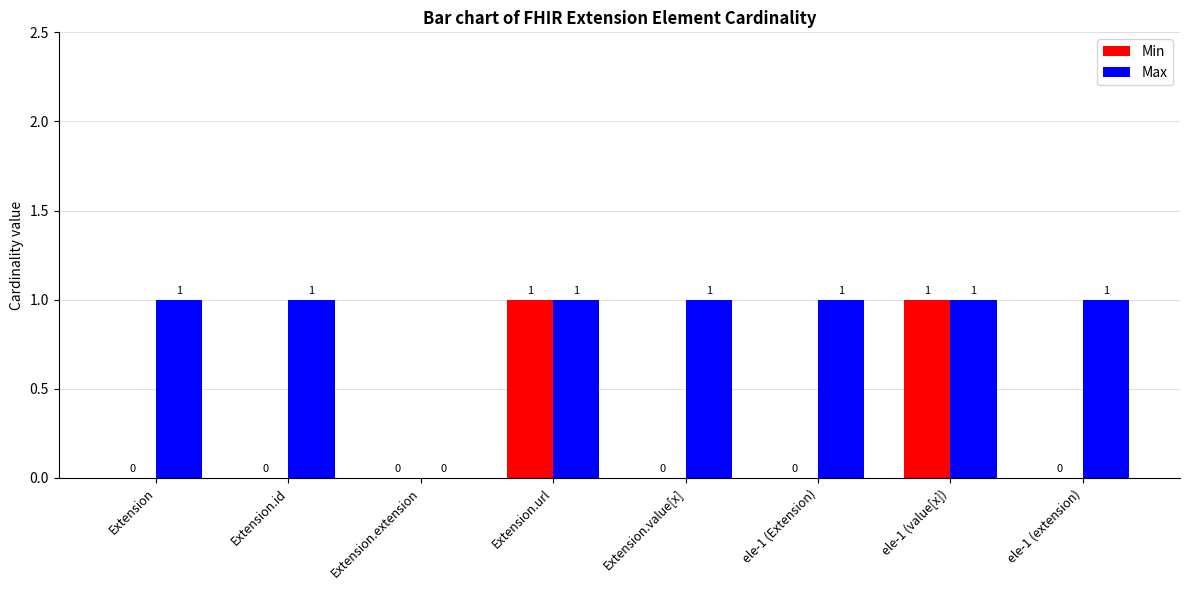

What is the sum of all Max values?

7